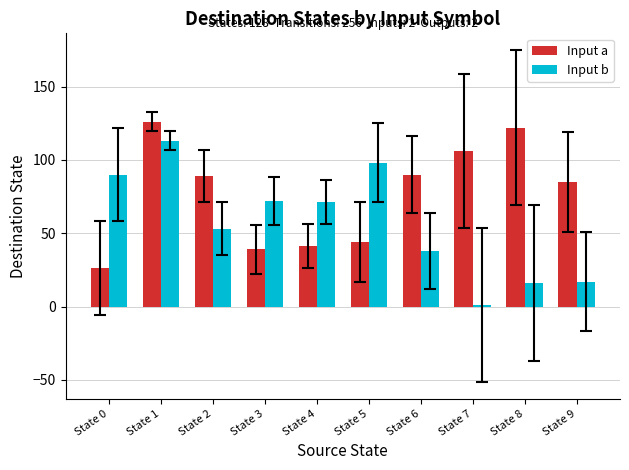

What is the difference between the Input a values at State 3 and State 7?

67